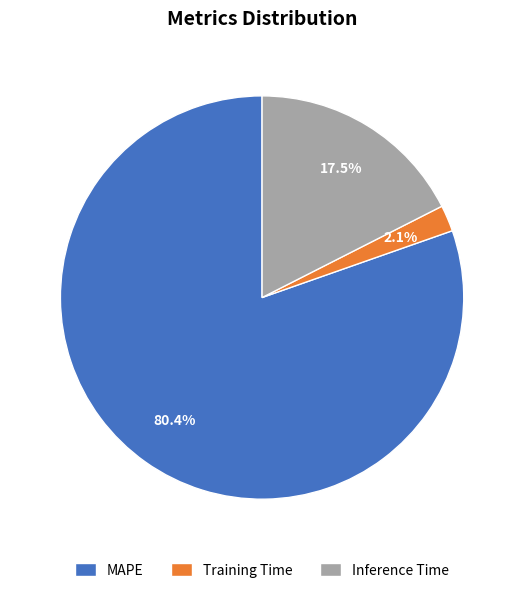

To the nearest percent, what portion does Training Time represent?

2%